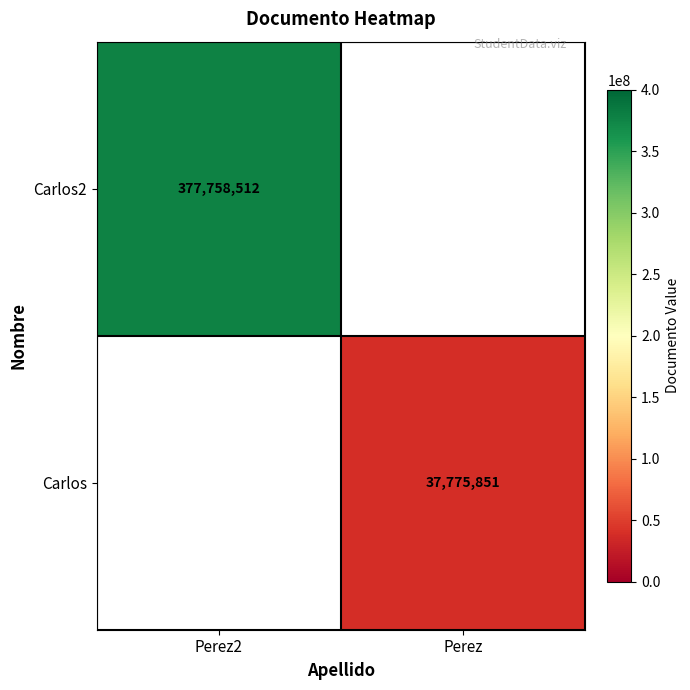

The value of Carlos at Perez is 37775851. True or false?

True